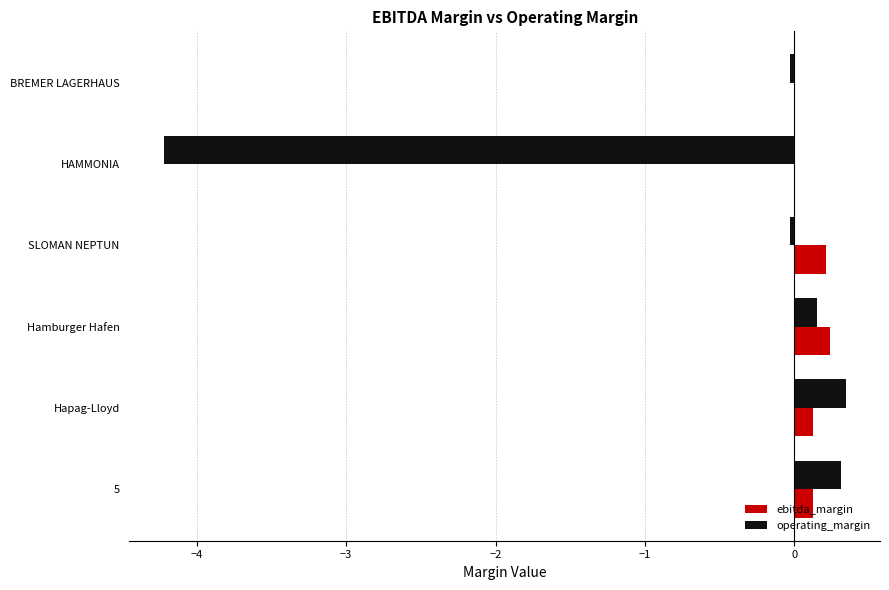

Between Hapag-Lloyd and HAMMONIA, which series saw the biggest shift?

operating_margin